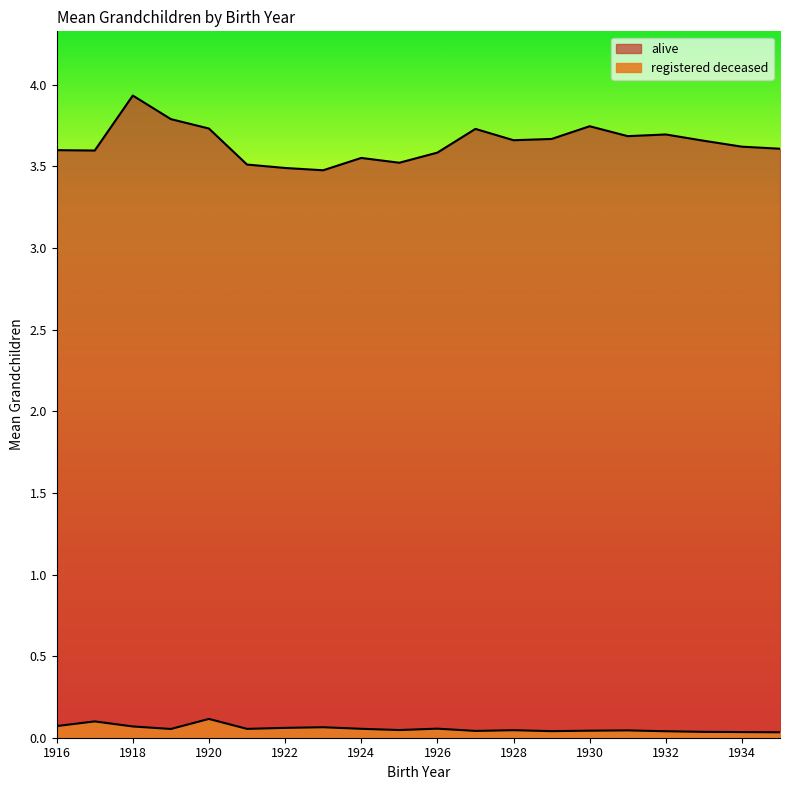

How many registered deceased values are between 0 and 1?

20